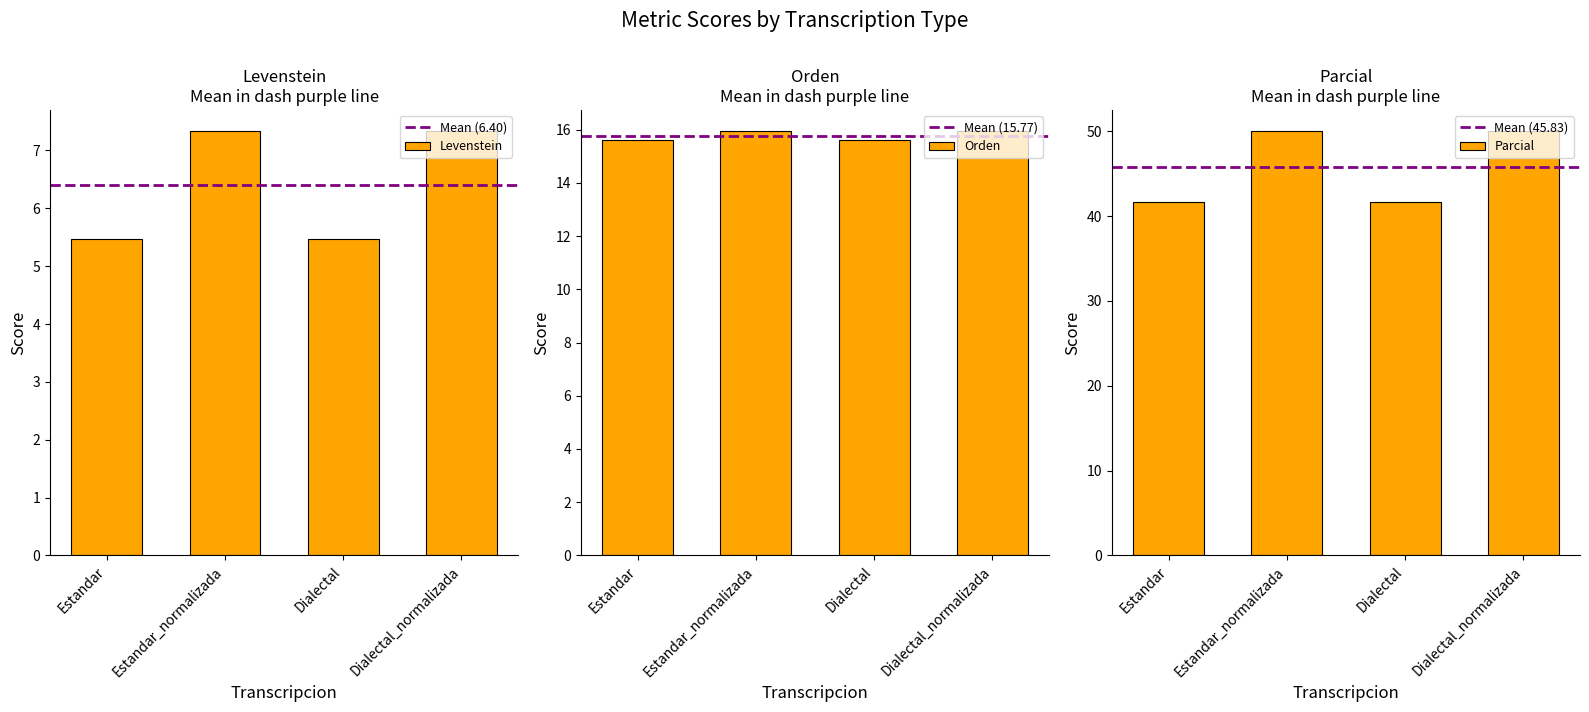

What value does the Levenstein series have at Dialectal_normalizada?

7.3